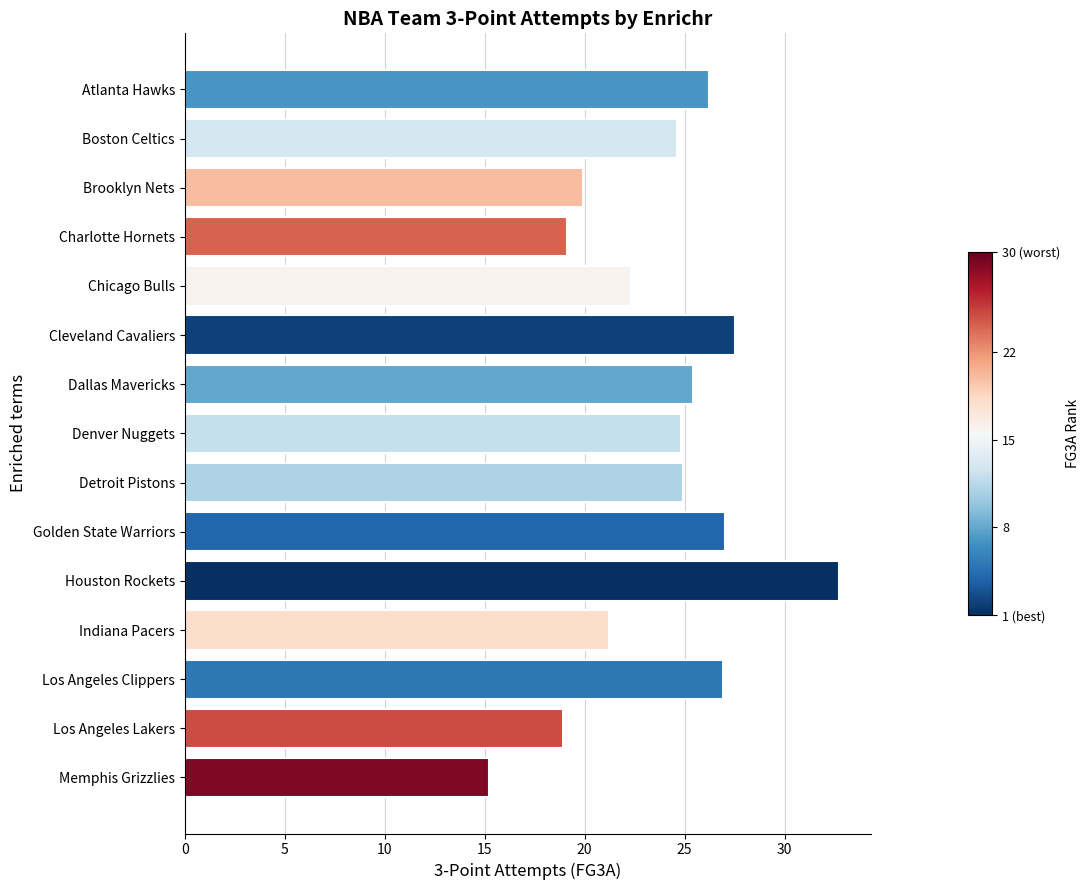

Are the bars horizontal?

Yes